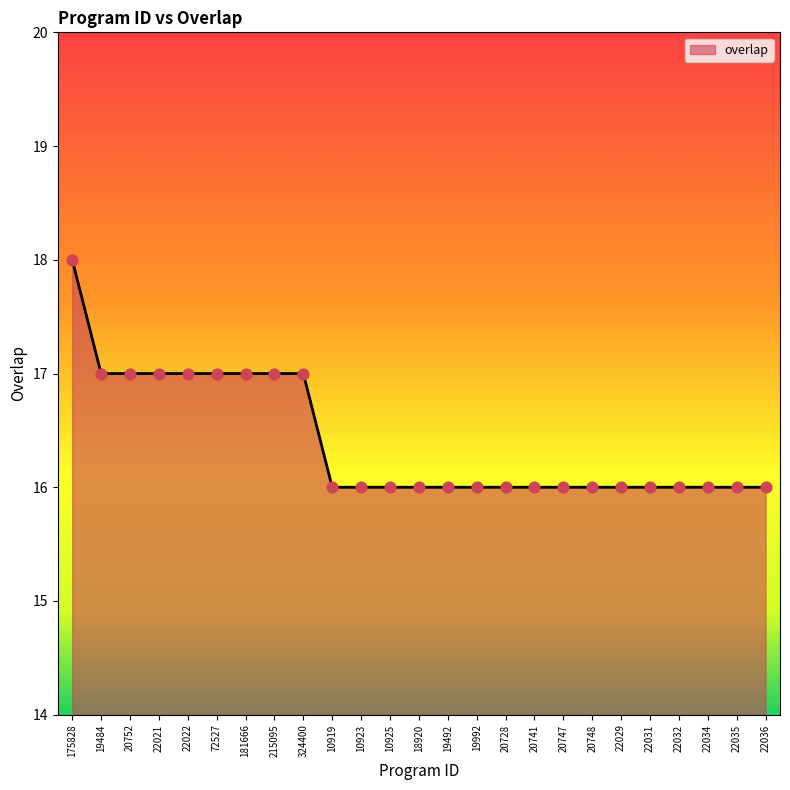

What is the change in value from 20752 to 19992?

-1